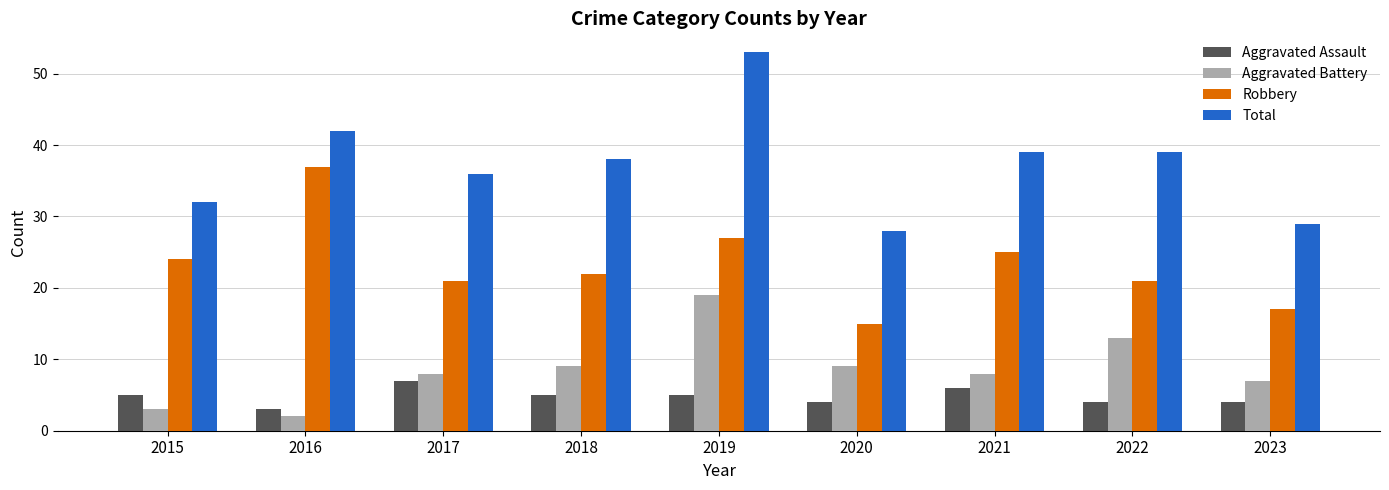

Which label corresponds to the largest value in the chart?

2019